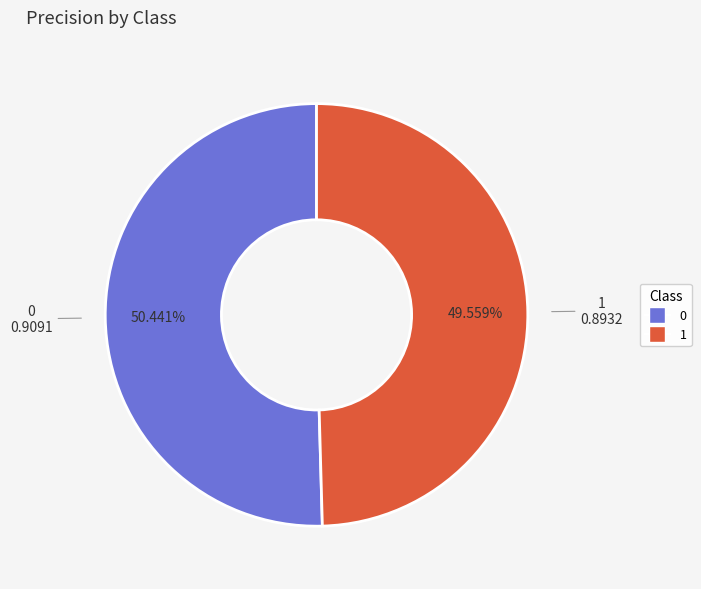

To the nearest percent, what percentage of the pie is 1?

50%